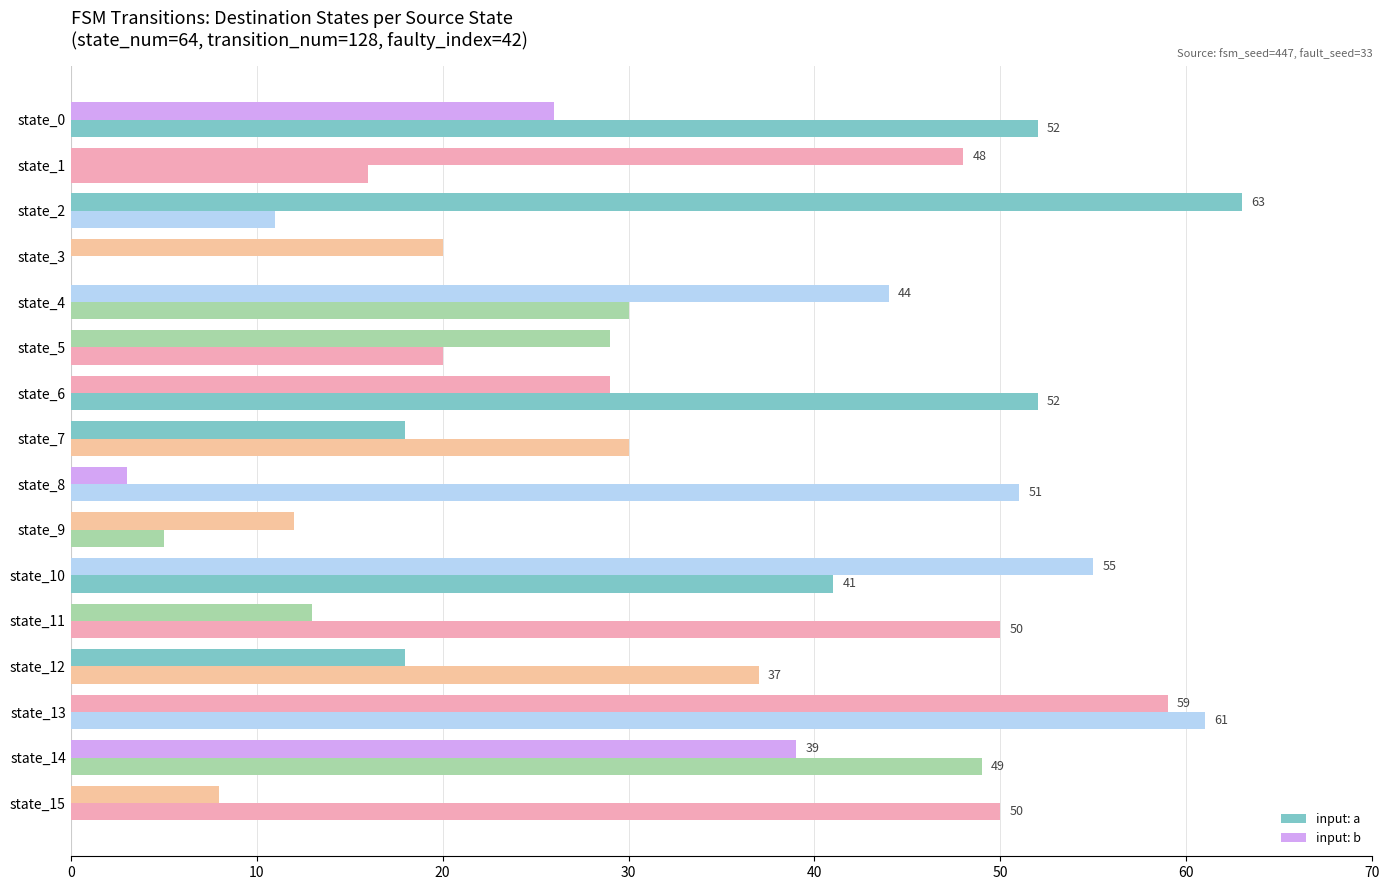

Count the number of categories in the chart.

16